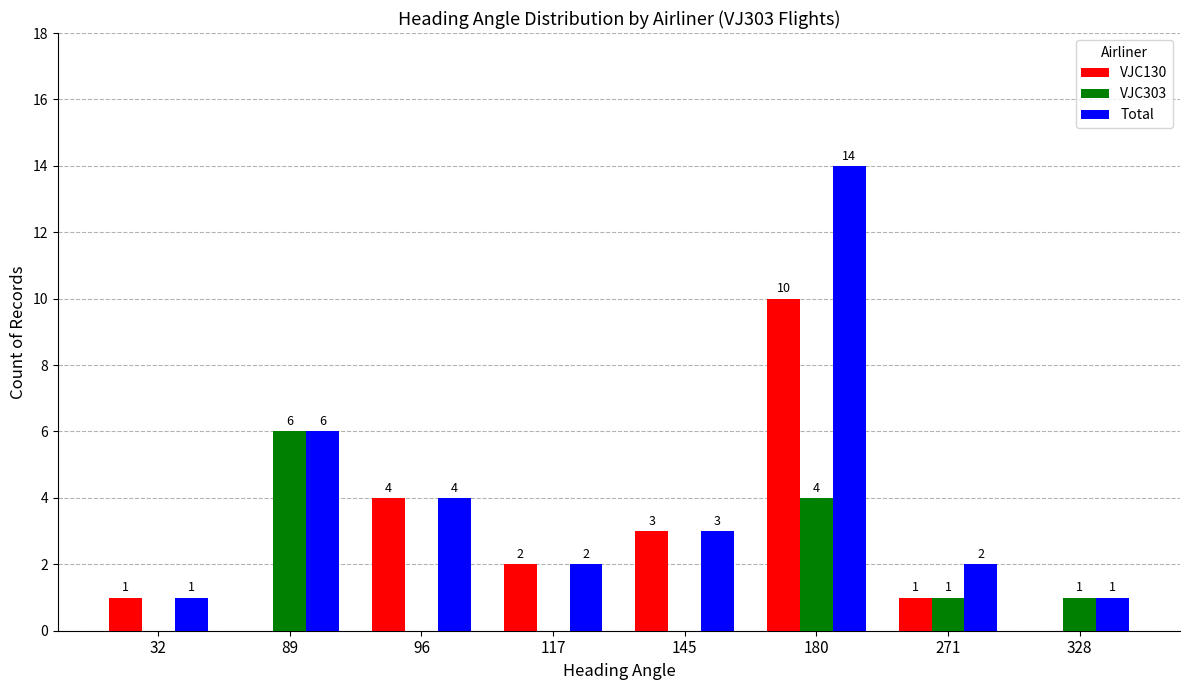

Reading left to right, list all the values displayed in this chart.

VJC130: 1	0	4	2	3	10	1	0
VJC303: 0	6	0	0	0	4	1	1
Total: 1	6	4	2	3	14	2	1